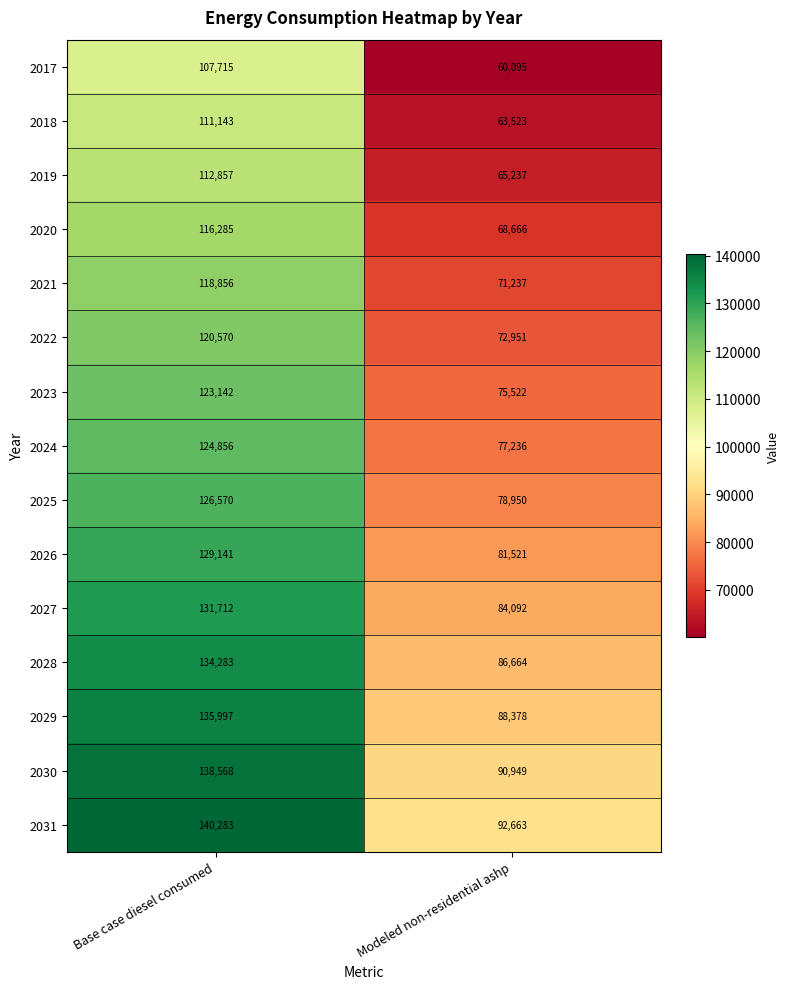

What value does the 2030 series have at Modeled non-residential ashp?

90949